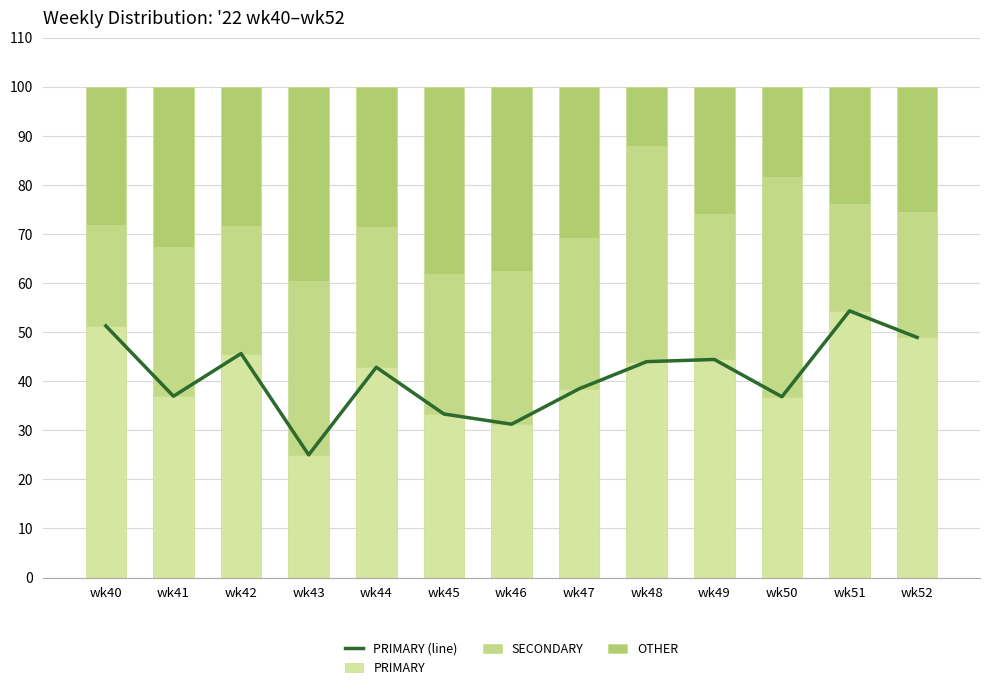

The OTHER series shows 50.4 at wk46. True or false?

False